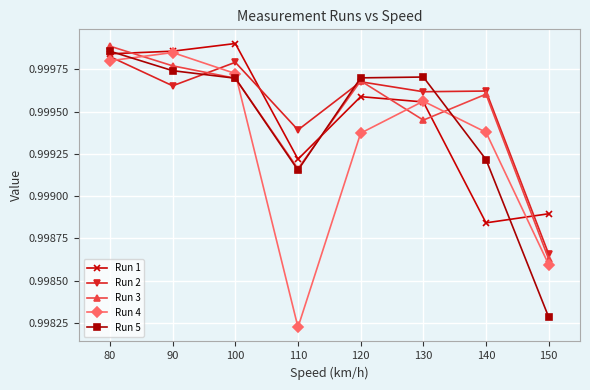

True or false: Run 5 and Run 4 intersect in this chart.

True